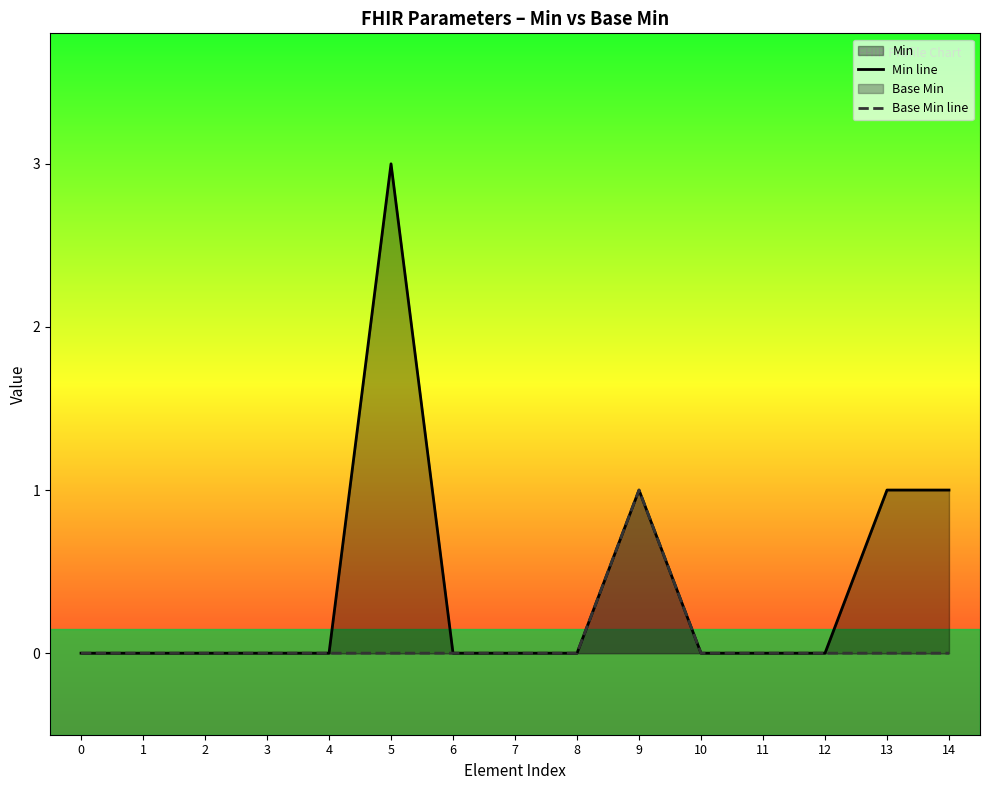

At which category is the sum across all series the highest?

5